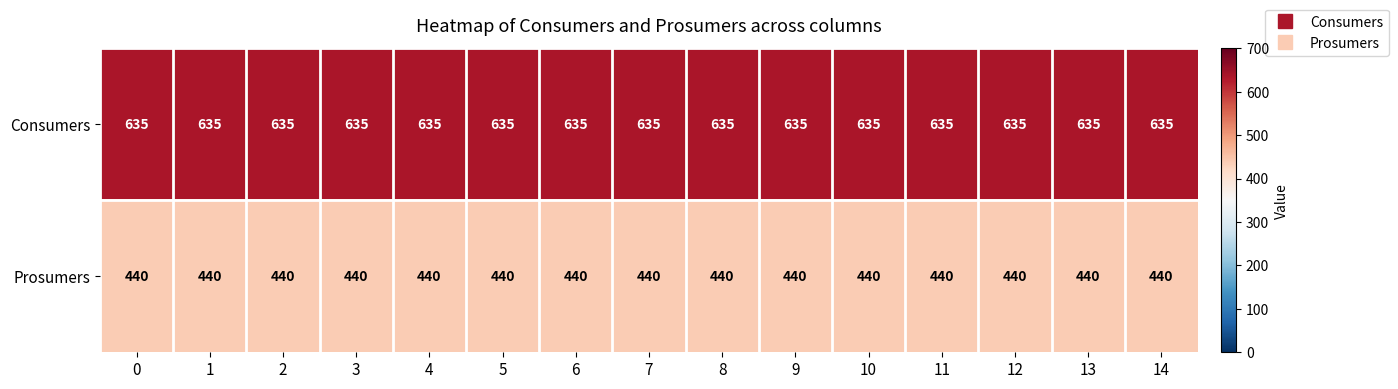

What is the spread (max minus min) of values at 9?

195